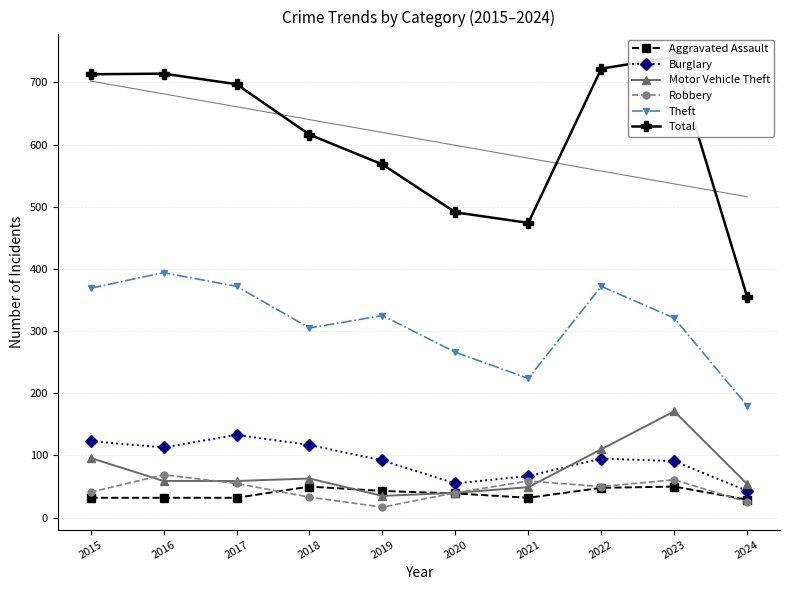

What is the sum of the Burglary values at 2022 and 2024?

138